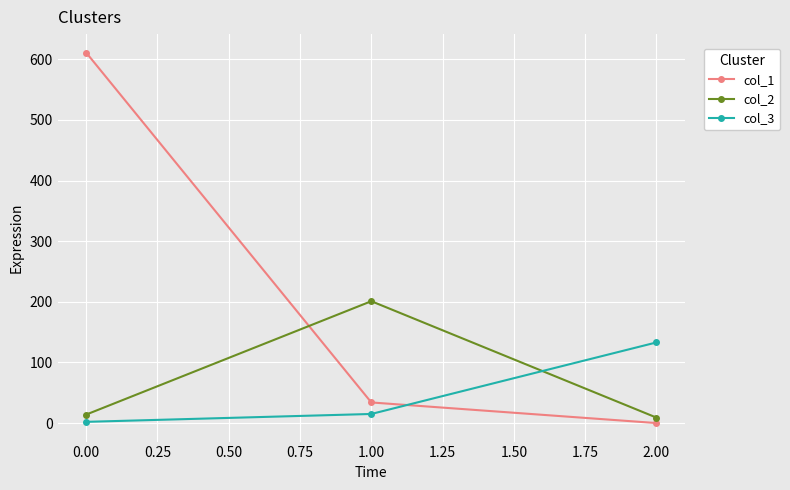

What is the total value across all series at 0.00?

627